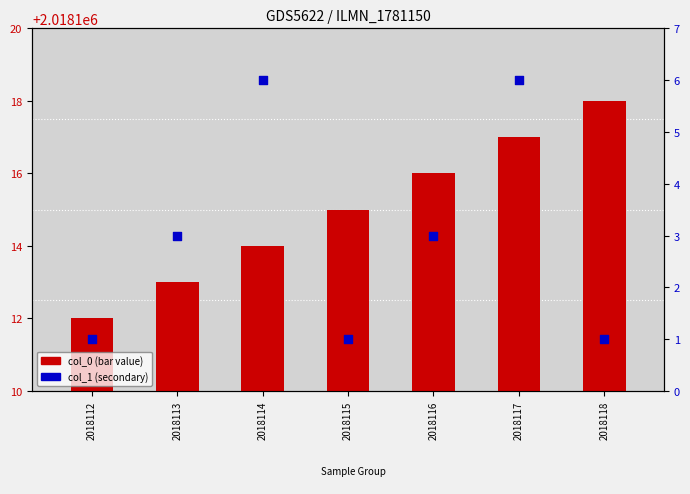

At which category is the sum across all series the highest?

2018117